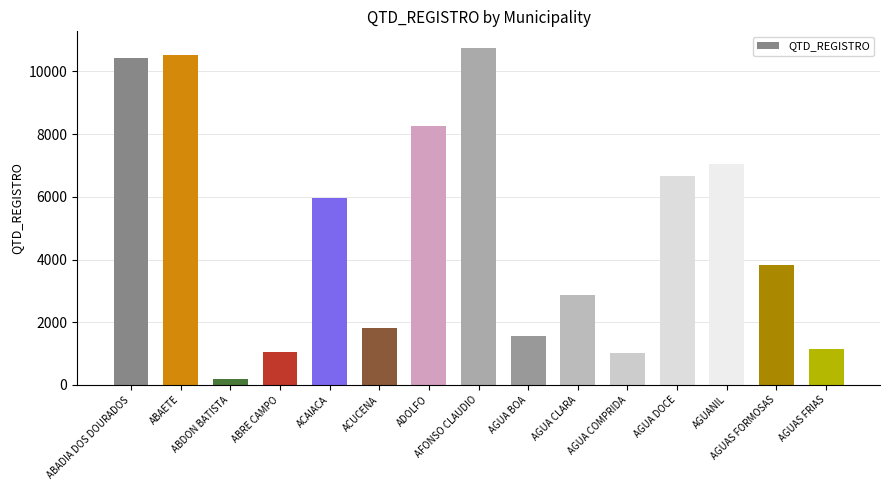

What is the average value?

4878